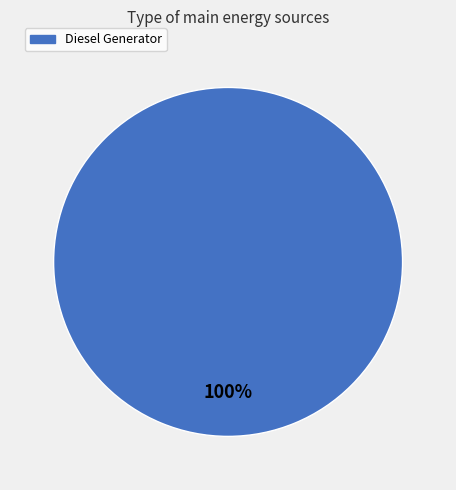

Does any single category account for the majority?

Yes